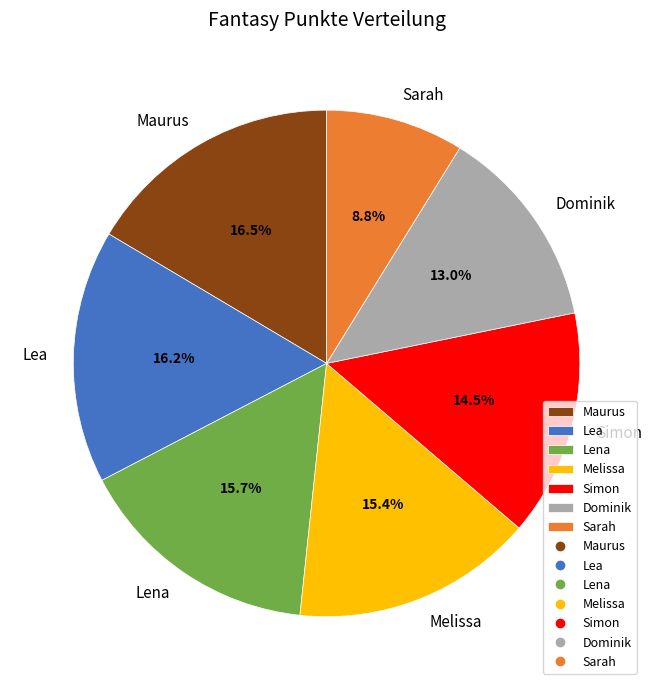

Between Melissa and Dominik, which is larger?

Melissa